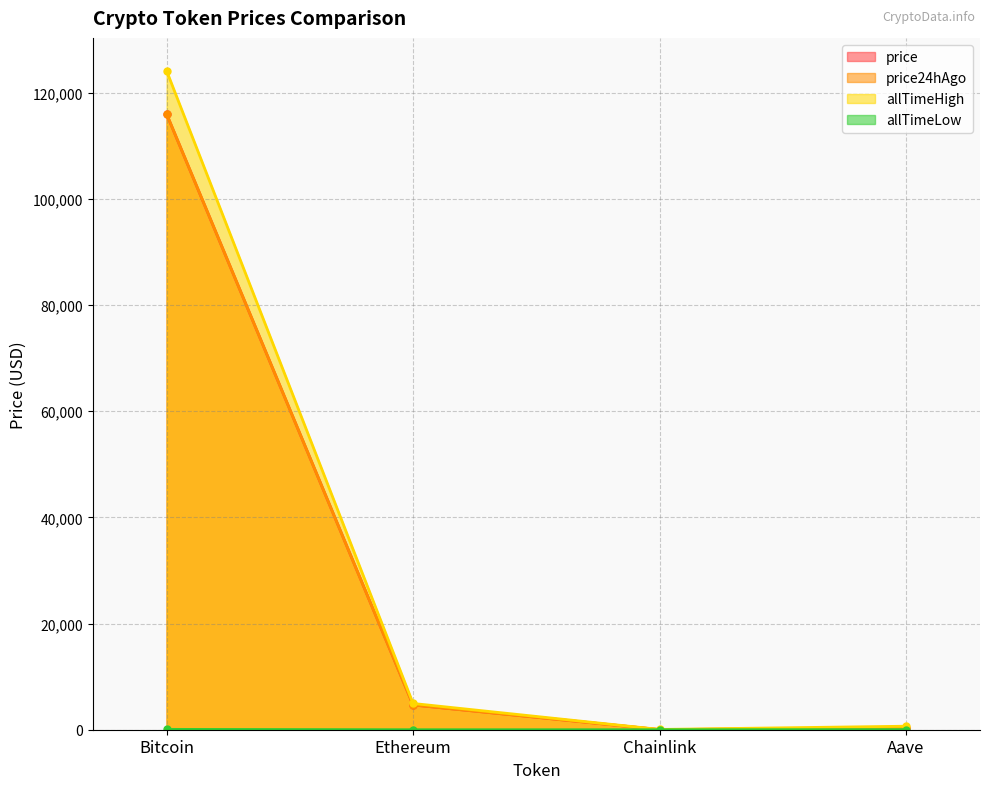

At which category does allTimeLow reach its first local valley?

Chainlink